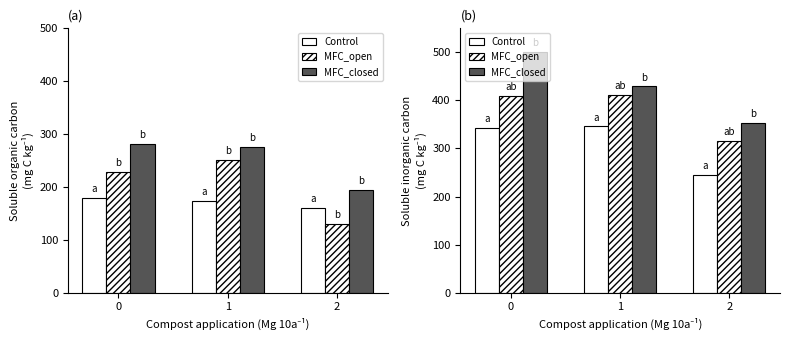

What is the value of the Control bar at the 2nd from the left?

345.8